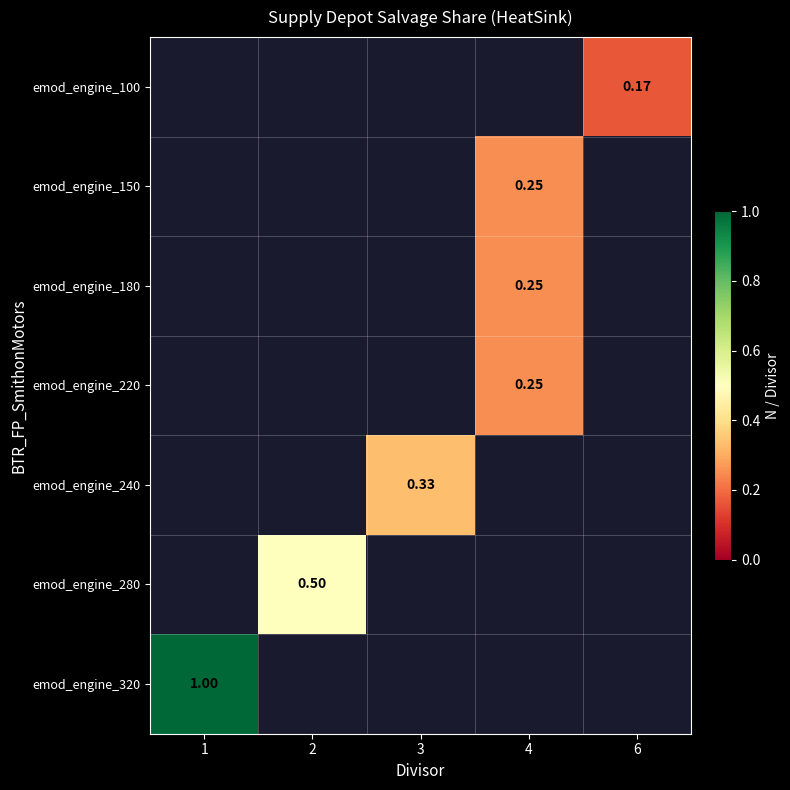

What is the greatest value displayed?

1.0